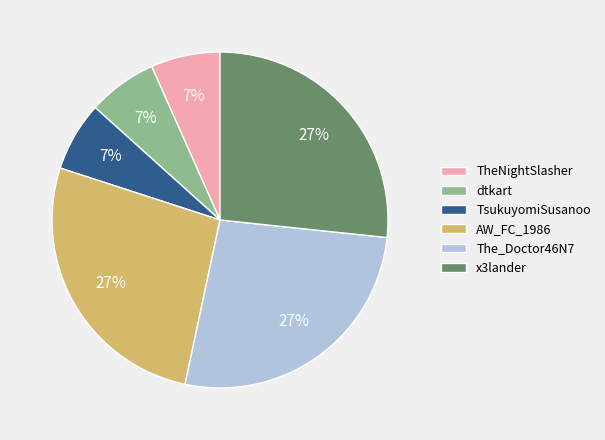

To the nearest percent, what is the average slice percentage?

17%